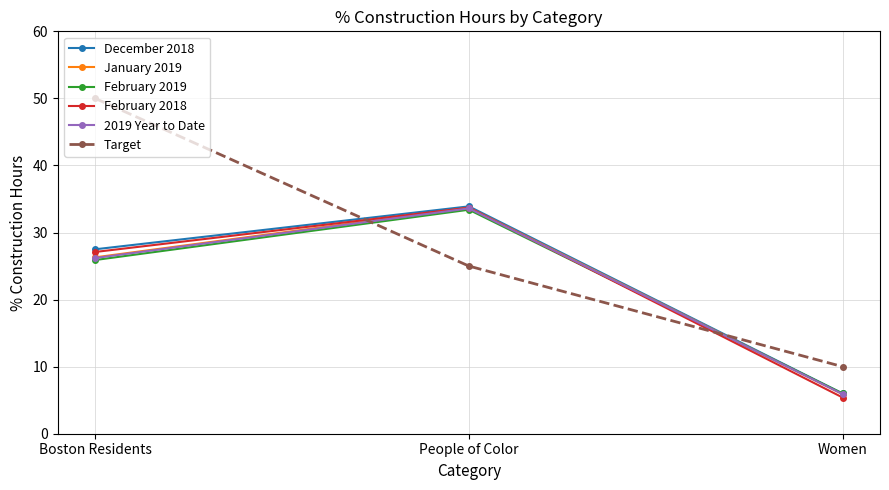

Reading left to right, list all the values displayed in this chart.

December 2018: 27.5	33.9	6.0
January 2019: 26.3	33.7	5.9
February 2019: 25.9	33.4	6.0
February 2018: 27.1	33.7	5.4
2019 Year to Date: 26.2	33.6	5.9
Target: 50.0	25.0	10.0